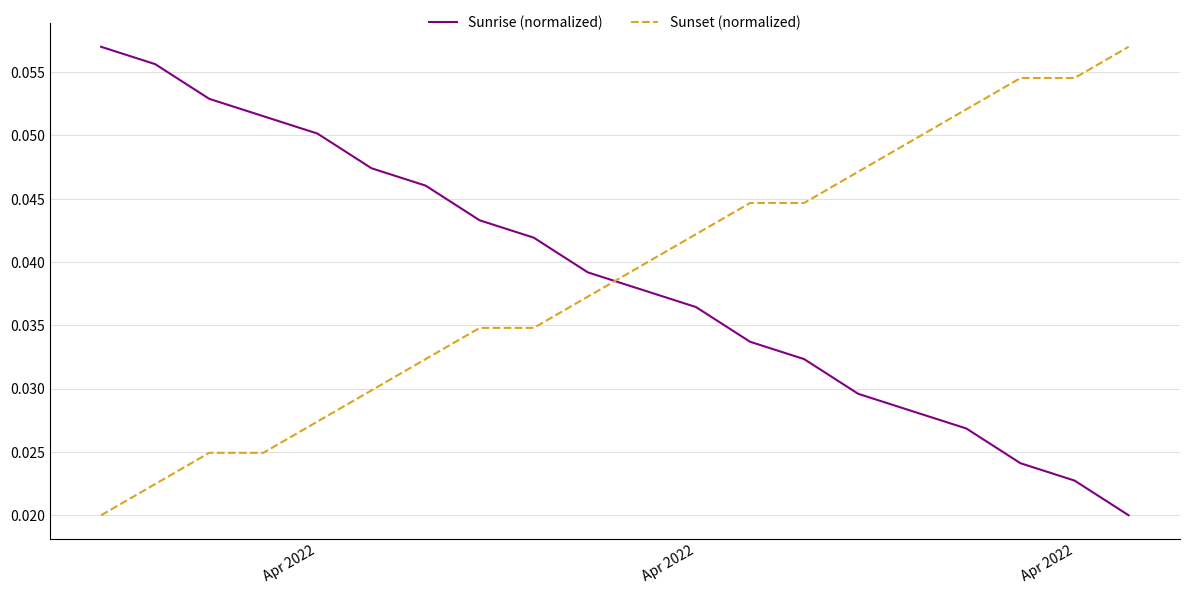

How many times do Sunset (normalized) and Sunrise (normalized) cross each other?

1